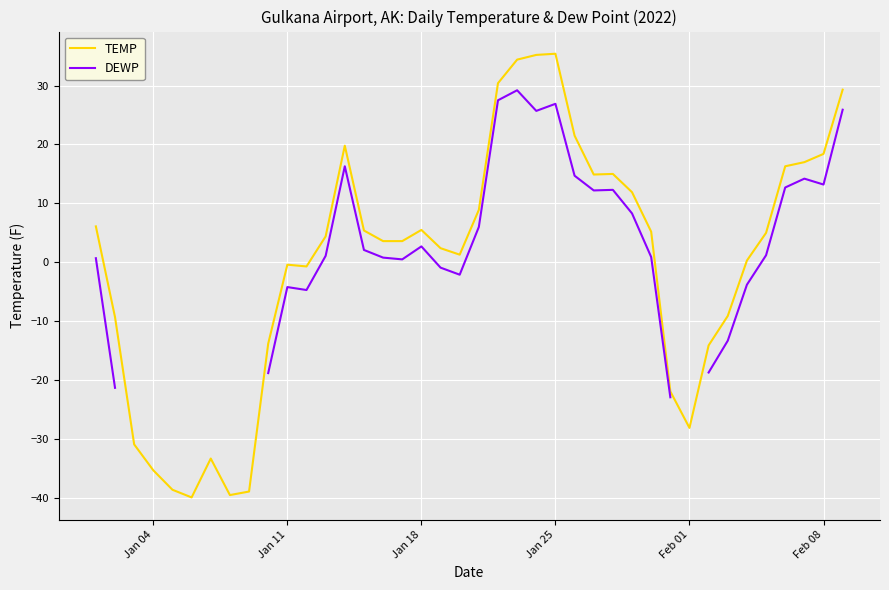

True or false: DEWP has more than 2 points higher than both neighbors.

True